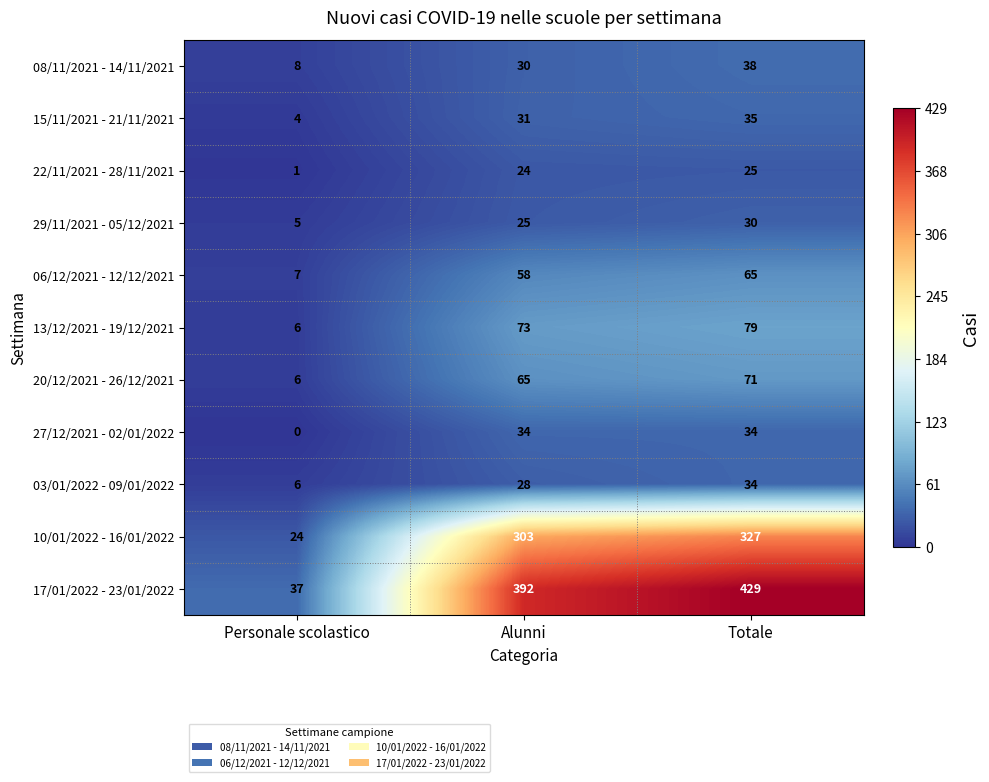

Where is 17/01/2022 - 23/01/2022 nearest to the value 233?

Alunni